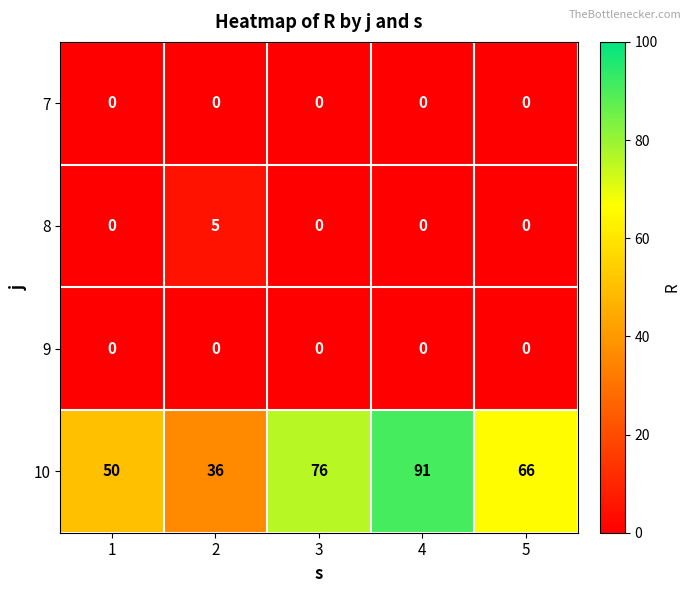

Count the number of categories in the chart.

5